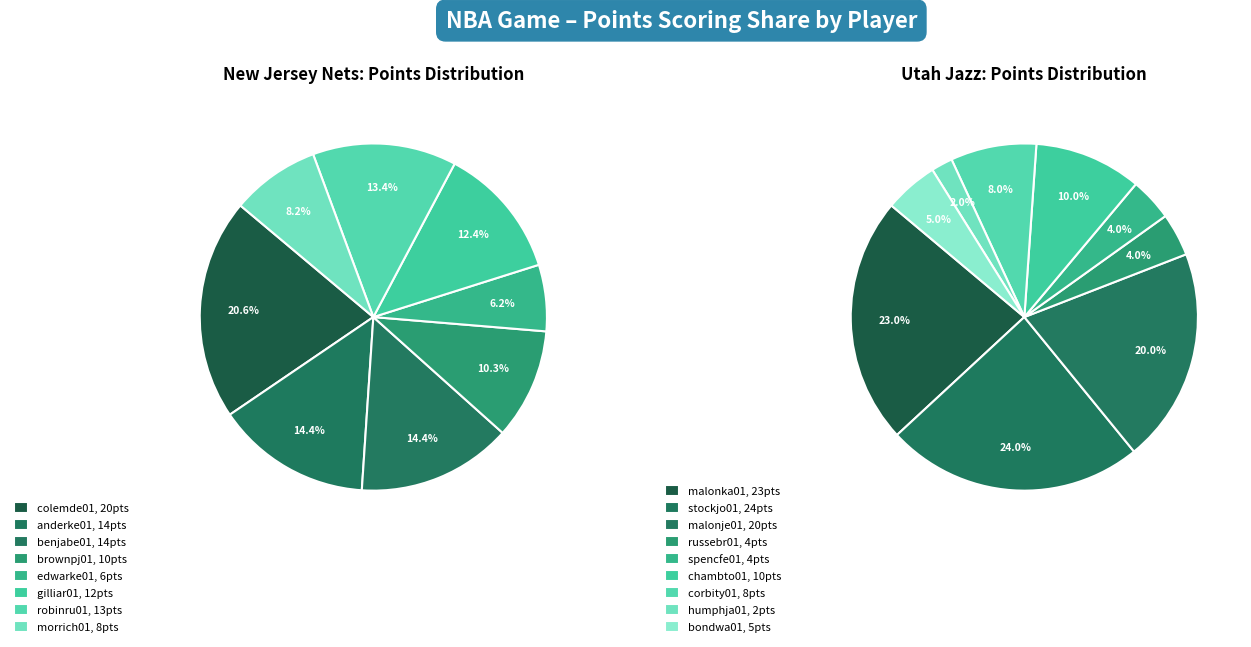

Rank the categories by value from lowest to highest.

edwarke01, morrich01, brownpj01, gilliar01, robinru01, anderke01, benjabe01, colemde01